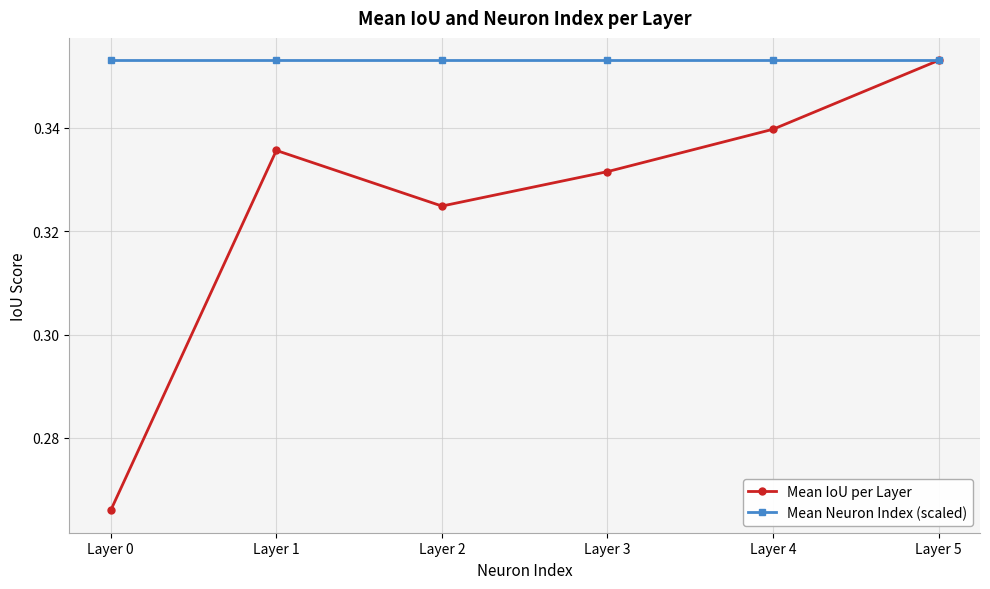

Count the Mean IoU per Layer values in the range 0 to 1.

6